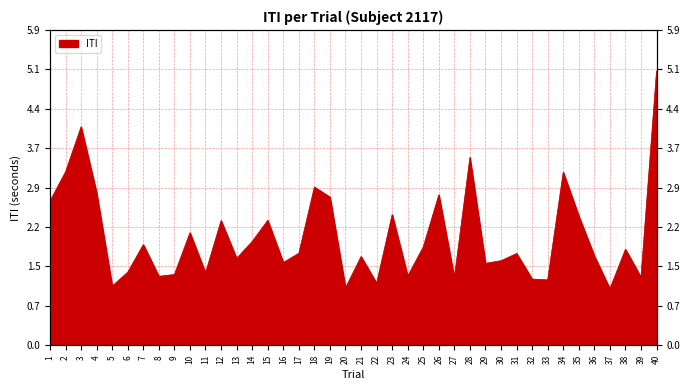

Reading left to right, what are all the values shown in this chart?

2.7	3.2	4.1	2.8	1.1	1.4	1.9	1.3	1.3	2.1	1.3	2.3	1.6	1.9	2.3	1.5	1.7	2.9	2.8	1.1	1.7	1.2	2.4	1.3	1.8	2.8	1.3	3.5	1.5	1.6	1.7	1.2	1.2	3.2	2.4	1.7	1.1	1.8	1.3	5.1